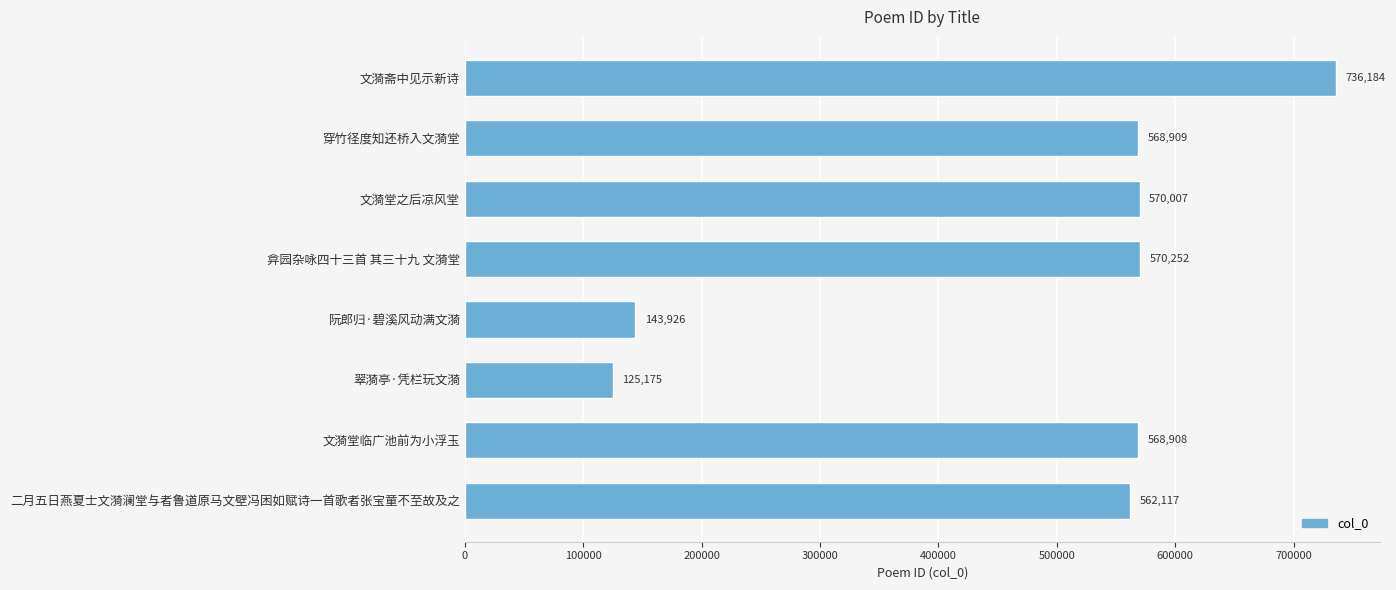

What is the difference between the second highest and second lowest values?

426326